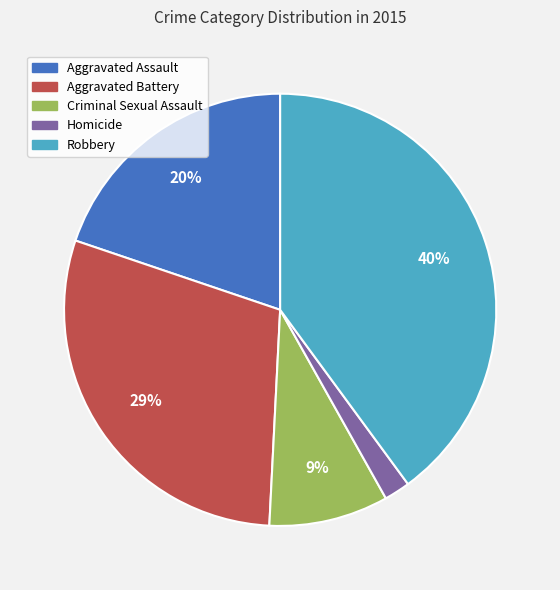

How many segments does this pie chart have?

5